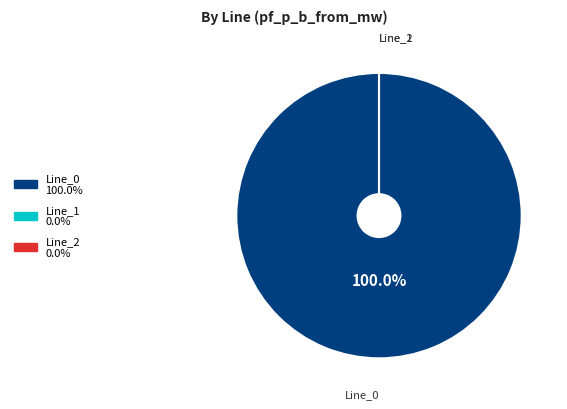

Is it true that Line_1 is 6% of the pie?

False